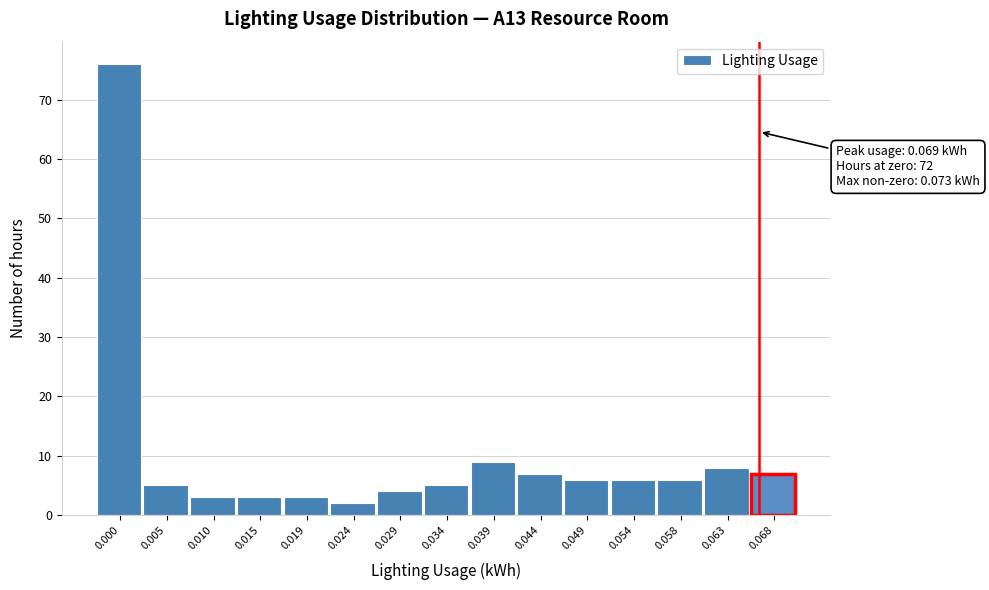

Reading left to right, what are all the values shown in this chart?

0.000=76	0.005=5	0.010=3	0.015=3	0.019=3	0.024=2	0.029=4	0.034=5	0.039=9	0.044=7	0.049=6	0.054=6	0.058=6	0.063=8	0.068=7